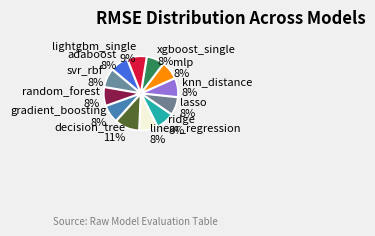

Does gradient_boosting represent more than half of the total?

No